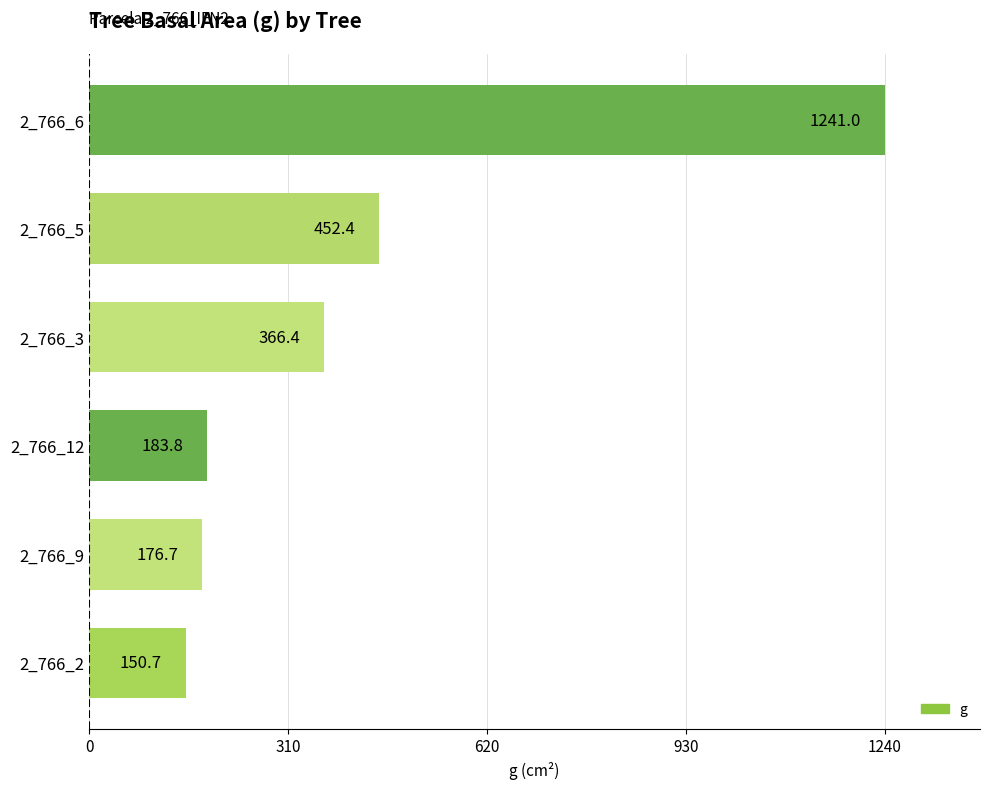

Rank the categories by value from lowest to highest.

2_766_2, 2_766_9, 2_766_12, 2_766_3, 2_766_5, 2_766_6